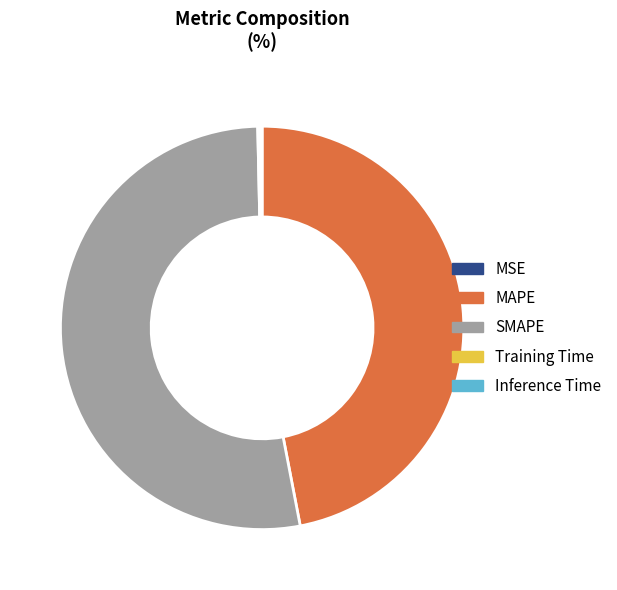

What is the majority slice?

SMAPE